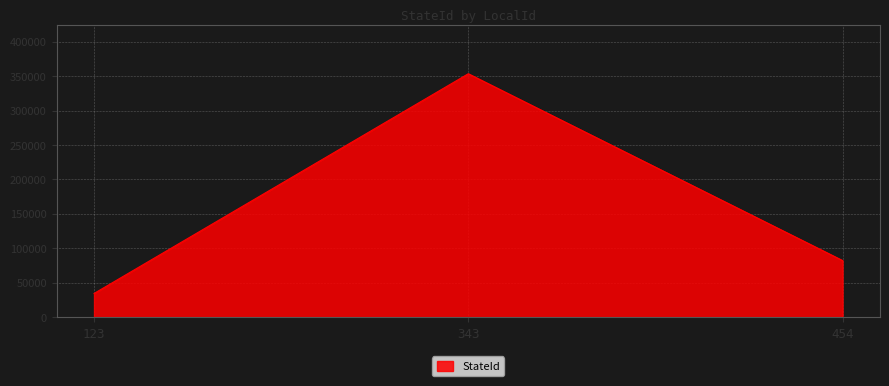

What is the average value?

156808